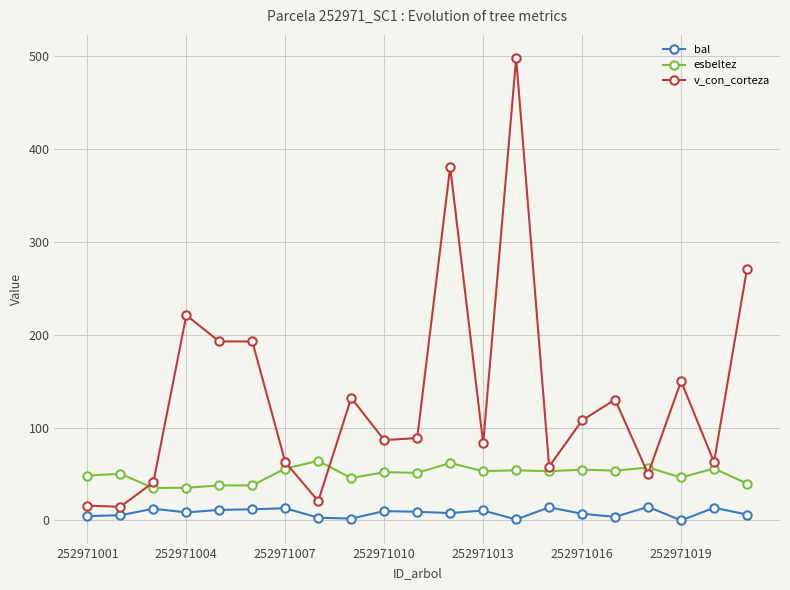

List the series in order of their overall mean, highest first.

v_con_corteza, esbeltez, bal